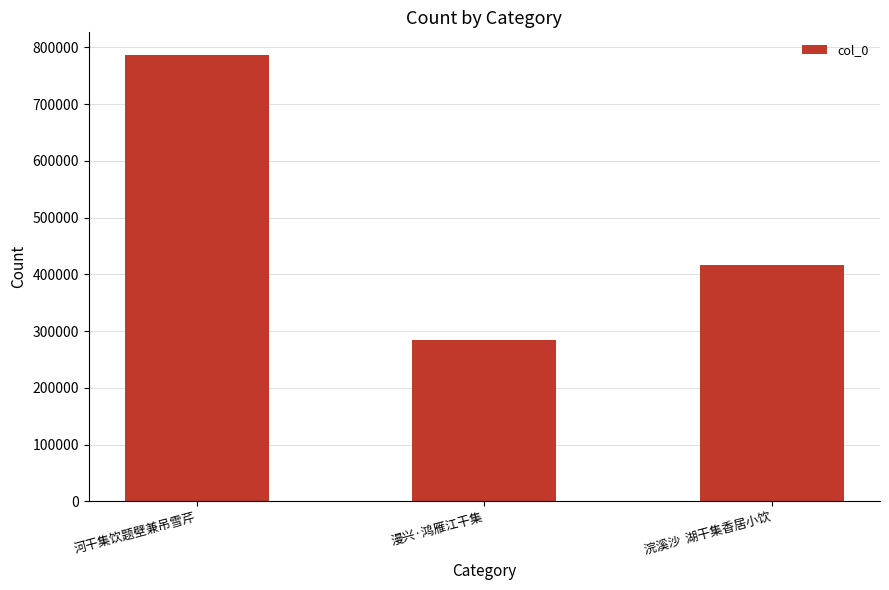

True or false: the data shows 787160 at 河干集饮题壁兼吊雪芹.

True